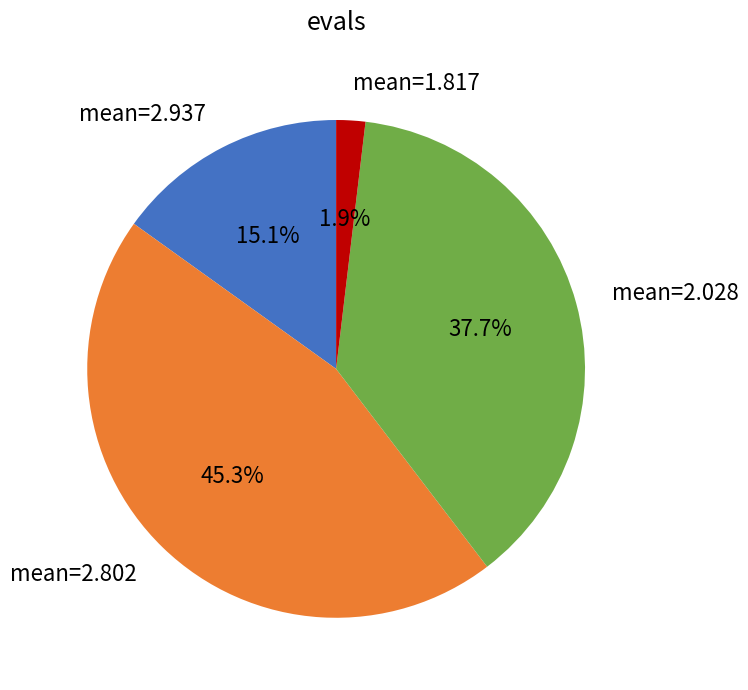

Rank the categories by value from lowest to highest.

mean=1.817, mean=2.937, mean=2.028, mean=2.802